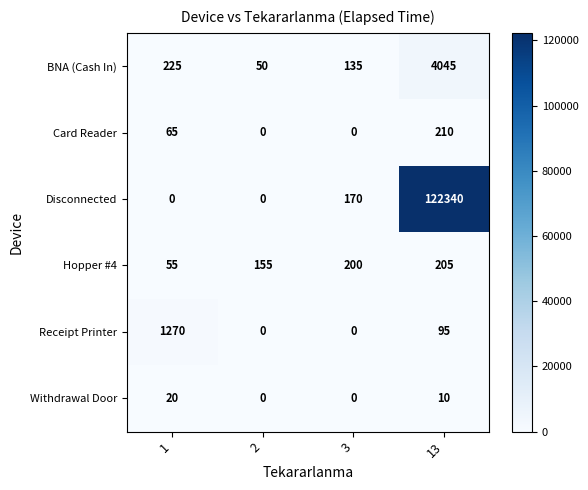

What is the approximate value of Receipt Printer at 1?

1270